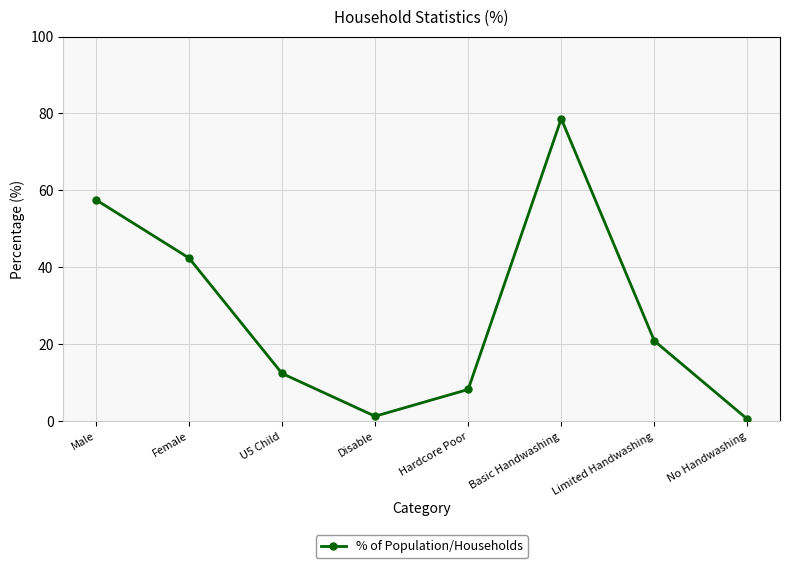

Is it true that the value at Female is 42.4?

True